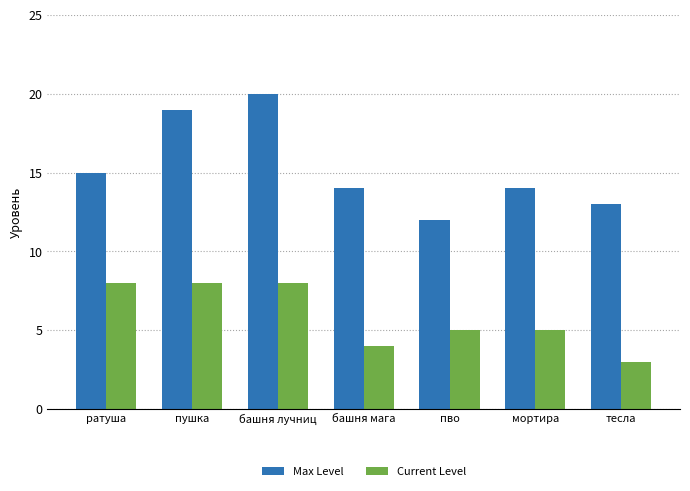

What is the label of the 2nd bar from the left?

пушка